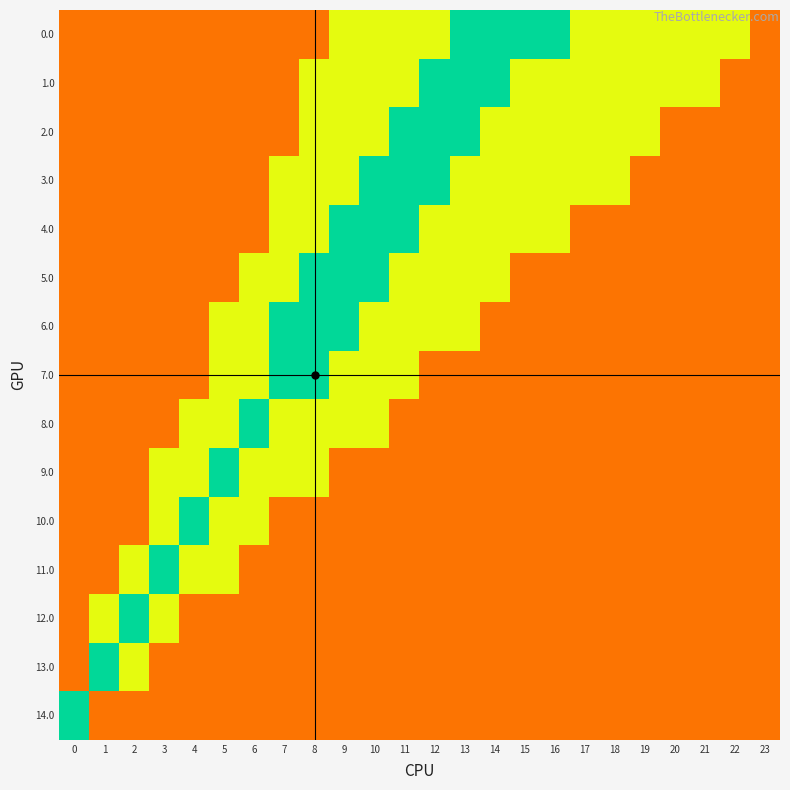

Which has a higher value, 11 or 2?

2